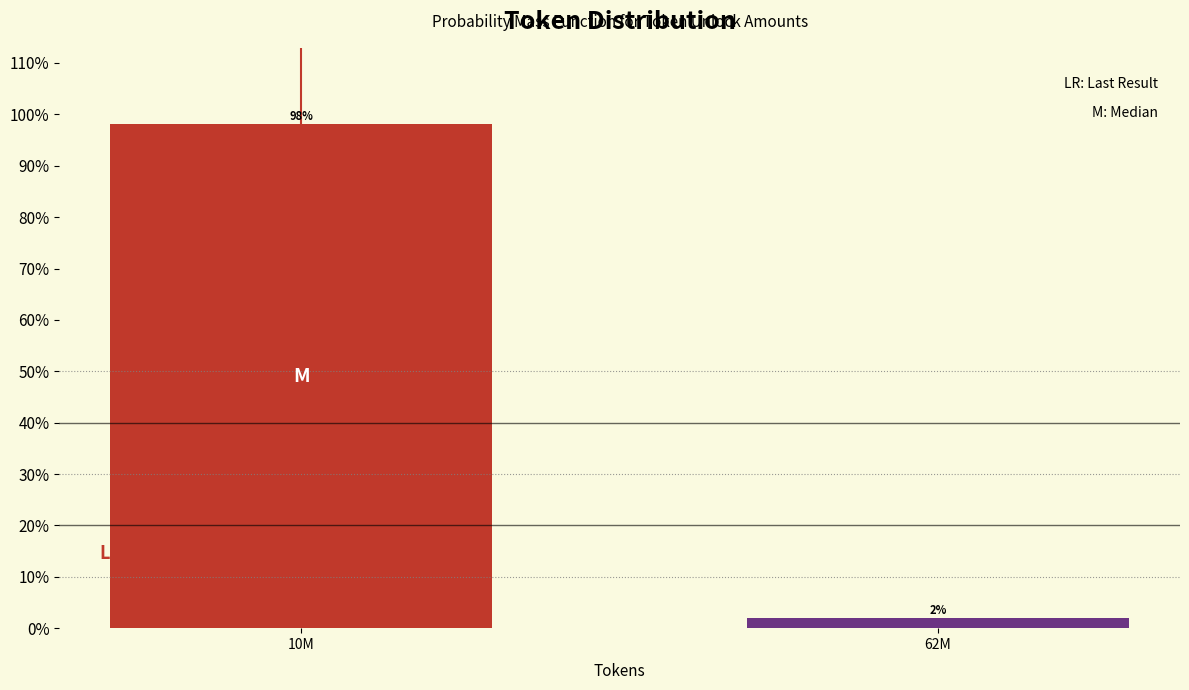

What is the sum of all values?

100.0